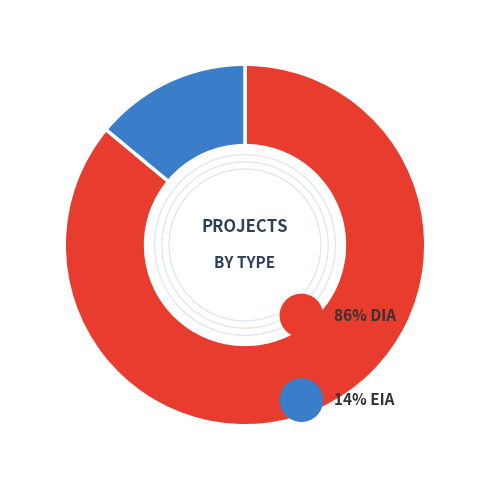

Is there any slice that represents more than half of the pie?

Yes